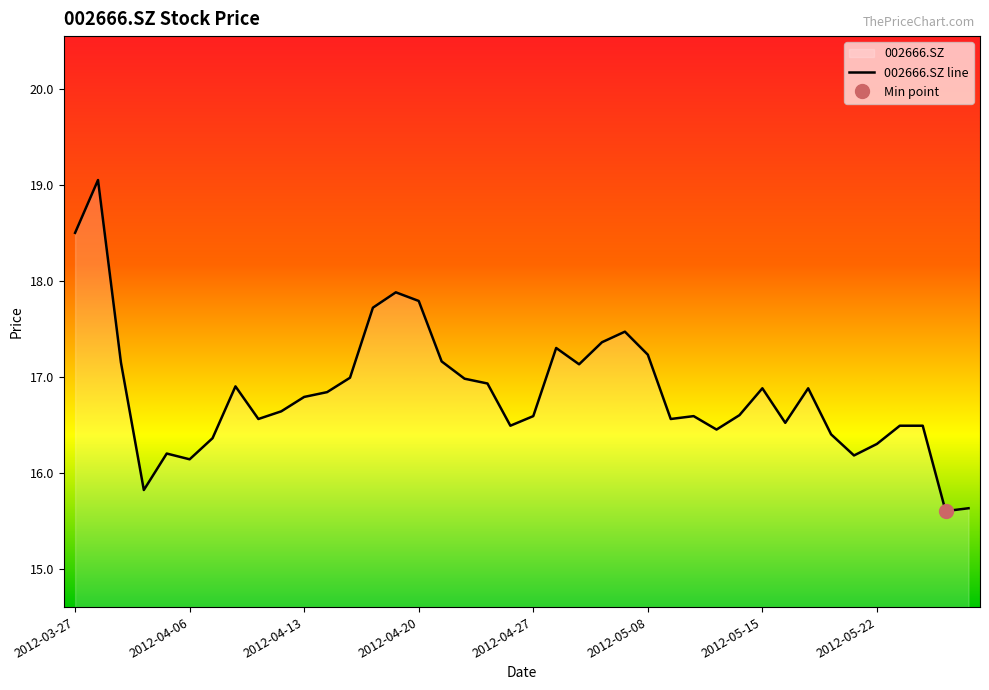

List the labels in order of value, smallest first.

2012-05-25, 2012-05-28, 2012-03-30, 2012-04-06, 2012-05-21, 2012-04-05, 2012-05-22, 2012-04-09, 2012-05-18, 2012-05-11, 2012-04-26, 2012-05-23, 2012-05-24, 2012-05-16, 2012-04-11, 2012-05-09, 2012-04-27, 2012-05-10, 2012-05-14, 2012-04-12, 2012-04-13, 2012-04-16, 2012-05-15, 2012-05-17, 2012-04-10, 2012-04-25, 2012-04-24, 2012-04-17, 2012-05-03, 2012-03-29, 2012-04-23, 2012-05-08, 2012-05-02, 2012-05-04, 2012-05-07, 2012-04-18, 2012-04-20, 2012-04-19, 2012-03-27, 2012-03-28